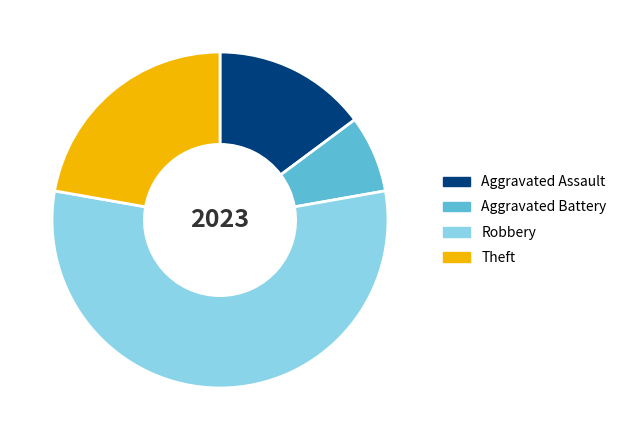

Which slice is the largest?

Robbery